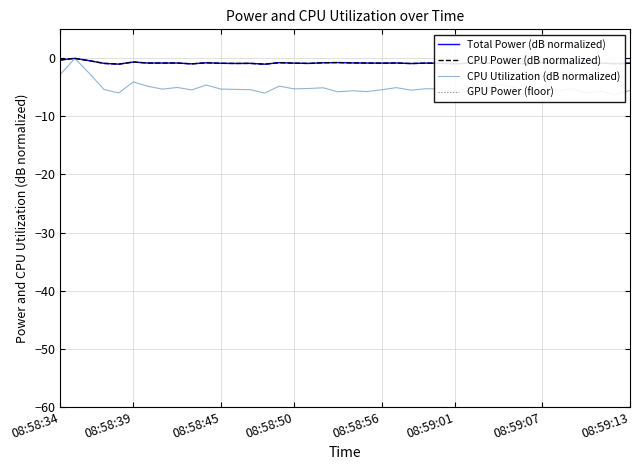

The value of CPU Utilization (dB normalized) at 25 is -8.8. True or false?

False